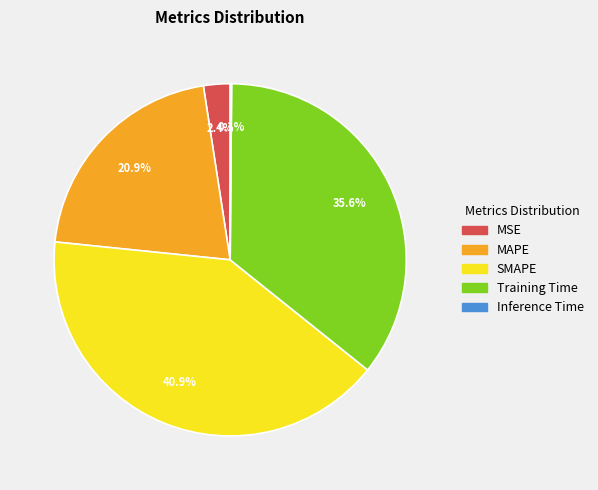

Is the sum of MSE and SMAPE greater than half?

No